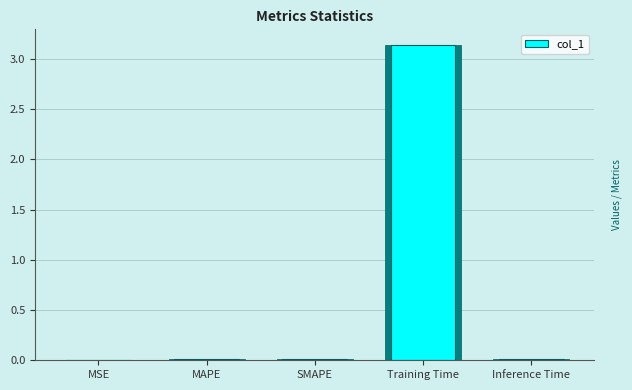

List the labels in order of value, smallest first.

MSE, MAPE, SMAPE, Inference Time, Training Time